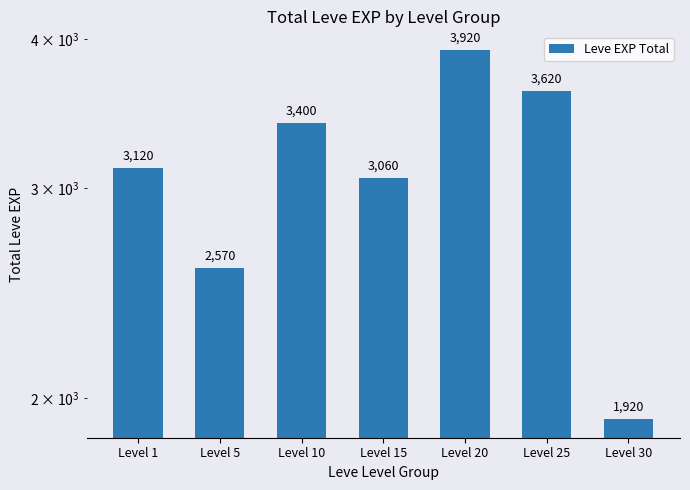

How many data points are less than 3120?

3